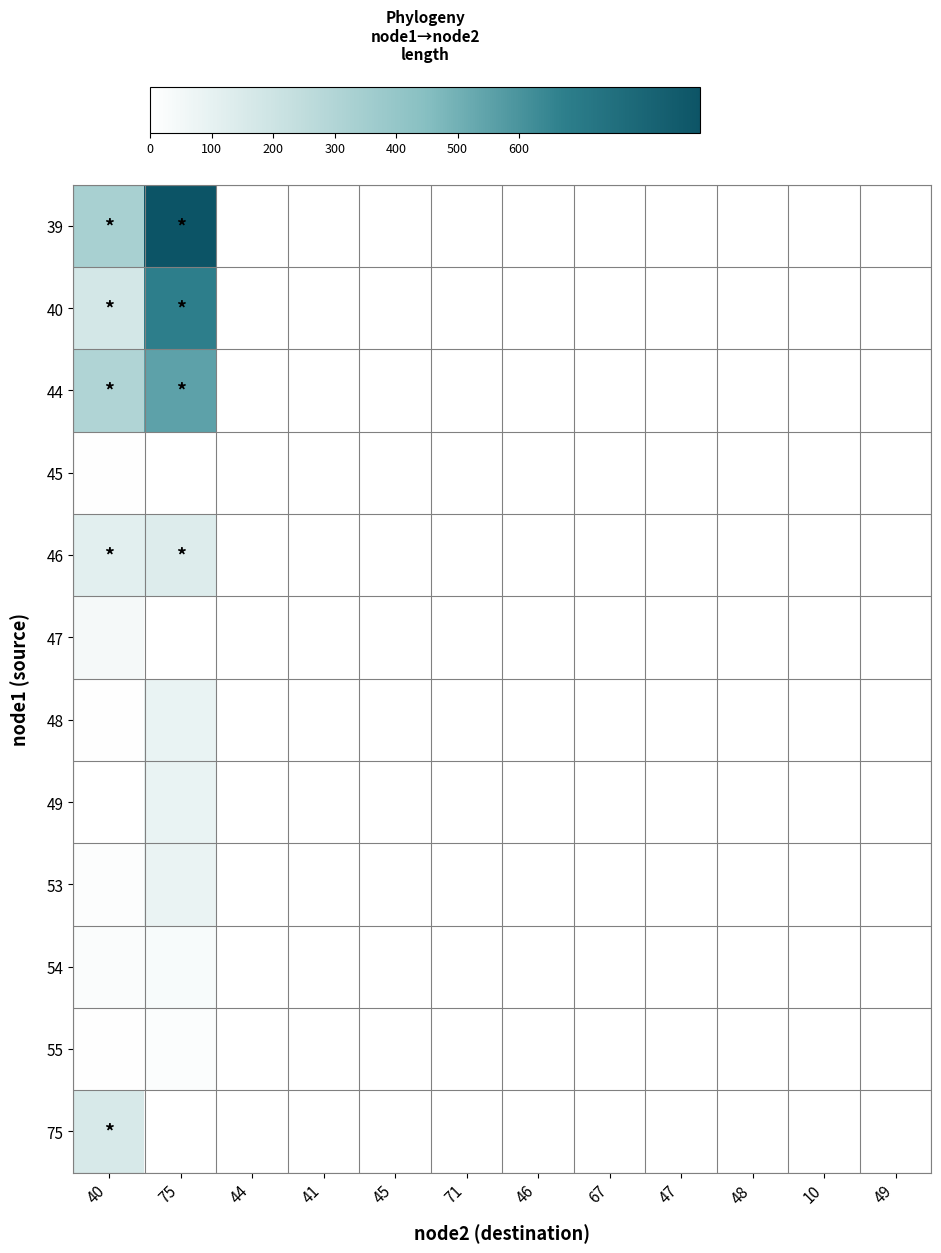

Reading left to right, transcribe all the data shown in this chart.

39: 40=331.2	75=894.5	44=0.0	41=0.0	45=0.0	71=0.0	46=0.0	67=0.0	47=0.0	48=0.0	10=0.0	49=0.0
40: 40=172.6	75=673.3	44=0.0	41=0.0	45=0.0	71=0.0	46=0.0	67=0.0	47=0.0	48=0.0	10=0.0	49=0.0
44: 40=302.5	75=549.8	44=0.0	41=0.0	45=0.0	71=0.0	46=0.0	67=0.0	47=0.0	48=0.0	10=0.0	49=0.0
45: 40=4.7	75=0.0	44=0.0	41=0.0	45=0.0	71=0.0	46=0.0	67=0.0	47=0.0	48=0.0	10=0.0	49=0.0
46: 40=114.8	75=135.6	44=0.0	41=0.0	45=0.0	71=0.0	46=0.0	67=0.0	47=0.0	48=0.0	10=0.0	49=0.0
47: 40=38.5	75=0.0	44=0.0	41=0.0	45=0.0	71=0.0	46=0.0	67=0.0	47=0.0	48=0.0	10=0.0	49=0.0
48: 40=4.7	75=90.0	44=0.0	41=0.0	45=0.0	71=0.0	46=0.0	67=0.0	47=0.0	48=0.0	10=0.0	49=0.0
49: 40=1.5	75=86.5	44=0.0	41=0.0	45=0.0	71=0.0	46=0.0	67=0.0	47=0.0	48=0.0	10=0.0	49=0.0
53: 40=11.7	75=81.0	44=0.0	41=0.0	45=0.0	71=0.0	46=0.0	67=0.0	47=0.0	48=0.0	10=0.0	49=0.0
54: 40=20.4	75=29.3	44=0.0	41=0.0	45=0.0	71=0.0	46=0.0	67=0.0	47=0.0	48=0.0	10=0.0	49=0.0
55: 40=6.7	75=16.9	44=0.0	41=0.0	45=0.0	71=0.0	46=0.0	67=0.0	47=0.0	48=0.0	10=0.0	49=0.0
75: 40=158.3	75=0.0	44=0.0	41=0.0	45=0.0	71=0.0	46=0.0	67=0.0	47=0.0	48=0.0	10=0.0	49=0.0